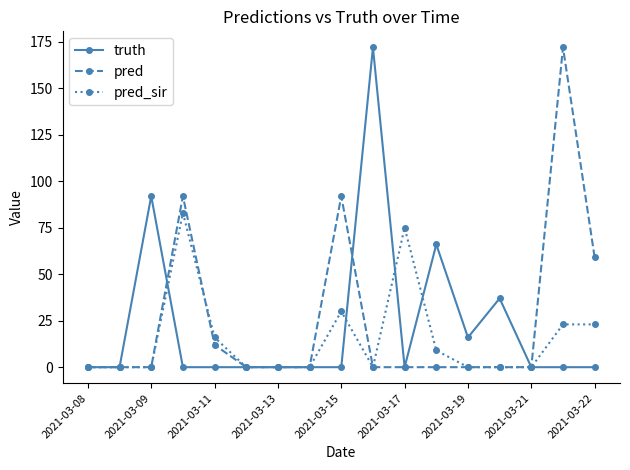

True or false: pred_sir has more than 2 interior local peaks.

True